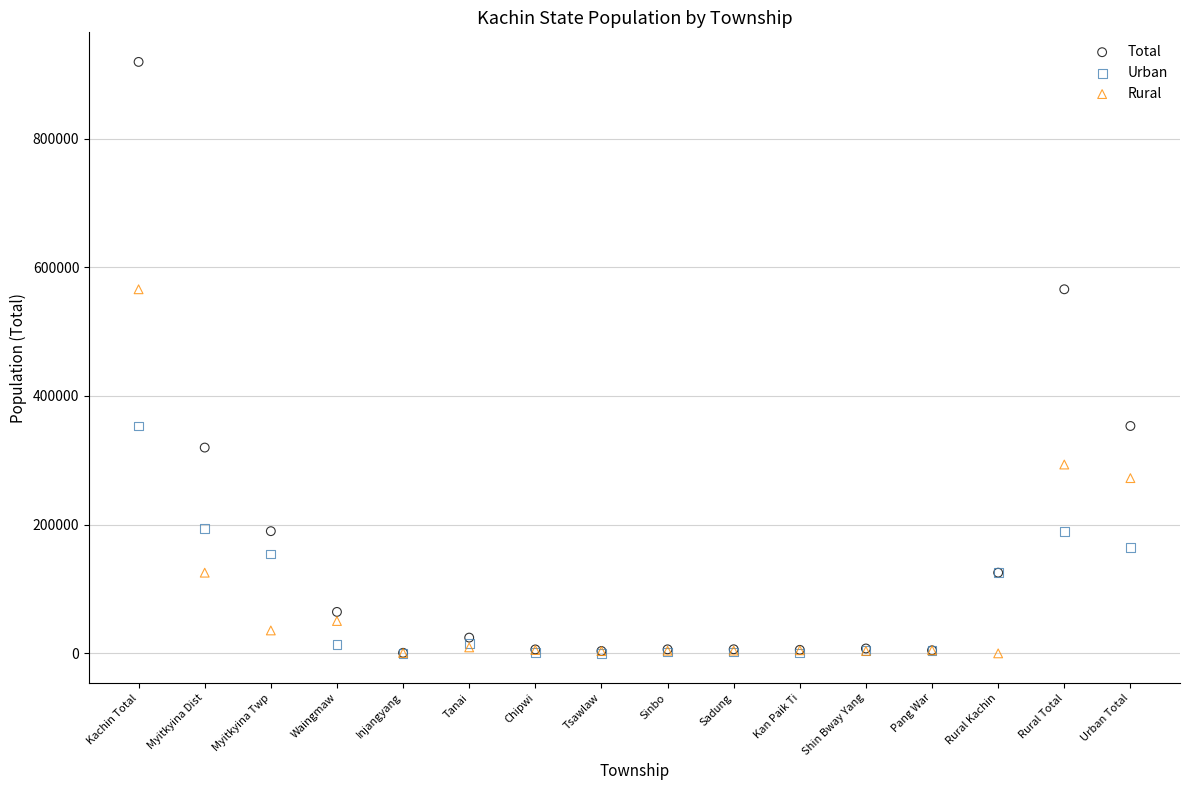

Which series has the largest Y range (max minus min)?

Total